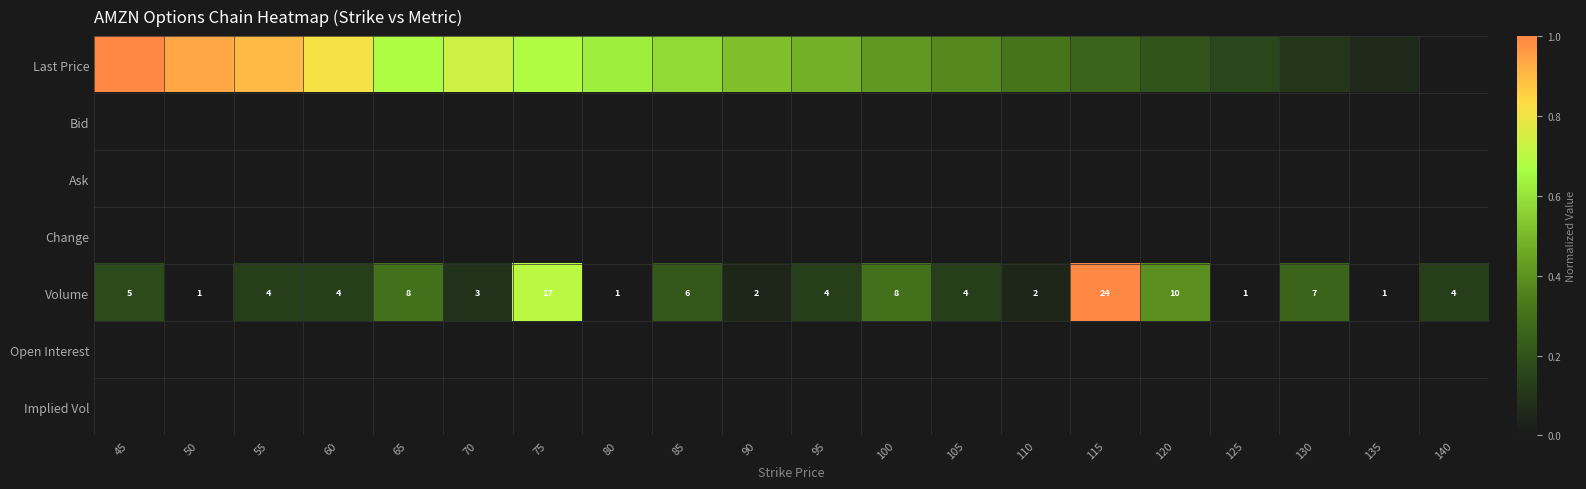

Between 125 and 70, which is larger?

70